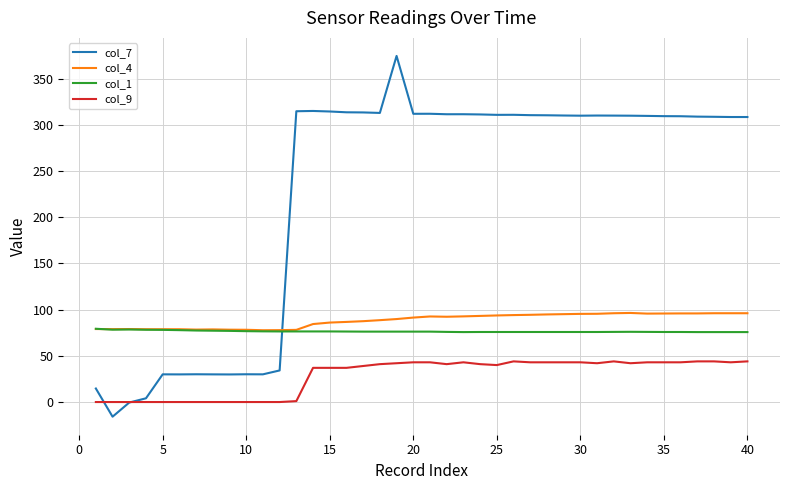

Which series has the largest total across all categories?

col_7